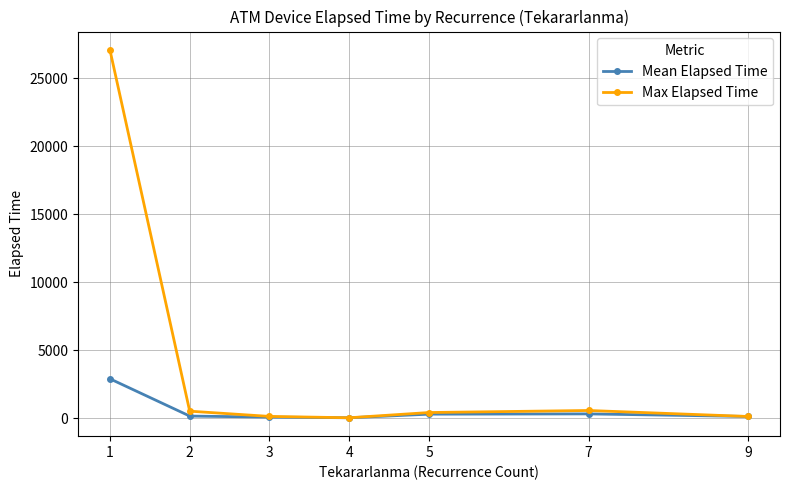

What is the value of the Max Elapsed Time point at the 1st from the left?

27065.0